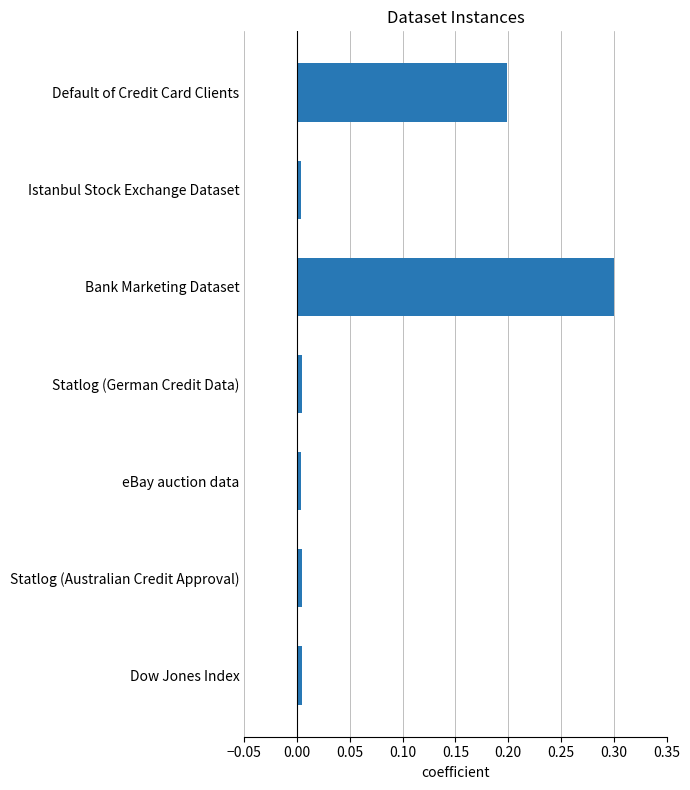

What is the difference between the maximum and minimum values?

0.3